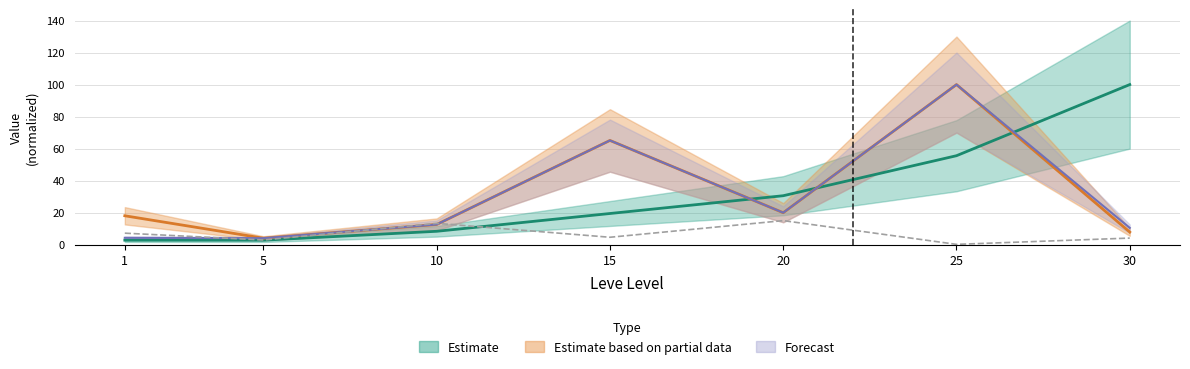

Reading right to left, what are all the values shown in this chart?

Leve EXP: 30=100.0	25=55.6	20=30.6	15=19.4	10=8.3	5=2.8	1=2.8
Leve Gil: 30=4.1	25=0.2	20=15.0	15=4.6	10=13.3	5=2.9	1=7.2
LevePriceNQ: 30=10.5	25=100.0	20=19.9	15=65.1	10=12.6	5=4.0	1=4.3
currentAveragePriceNQ: 30=7.8	25=100.0	20=19.9	15=65.1	10=12.6	5=4.0	1=18.0